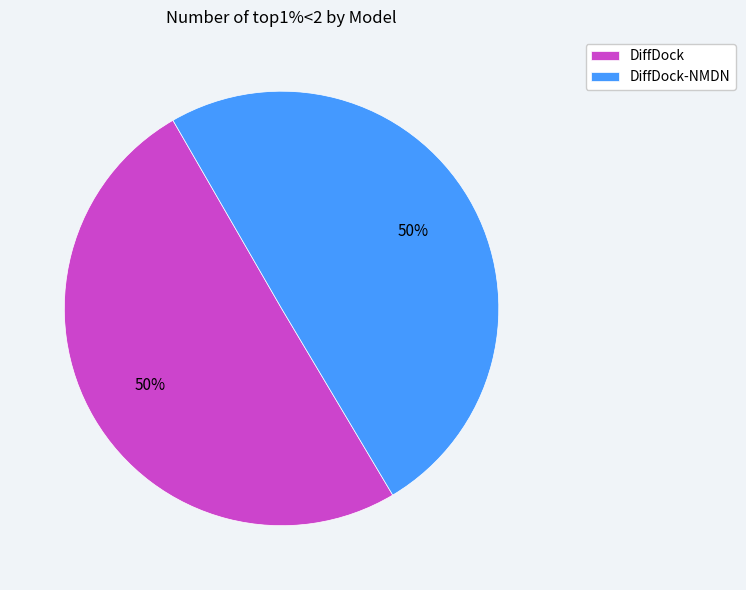

The DiffDock slice represents 37% of the pie. True or false?

False